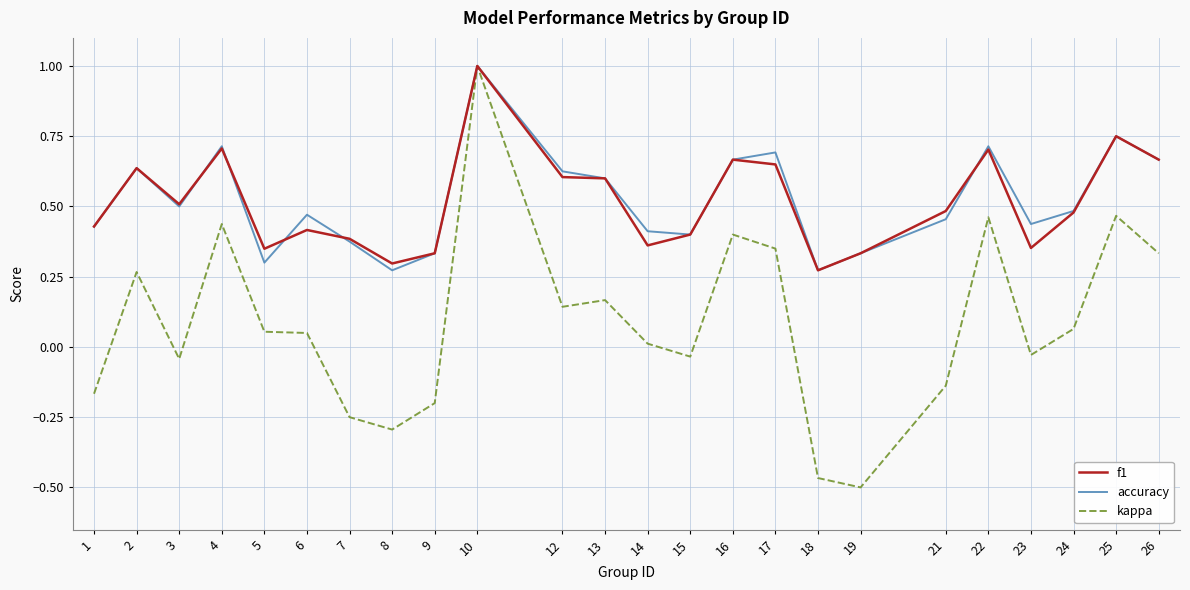

Between 17 and 22, which series saw the biggest shift?

kappa